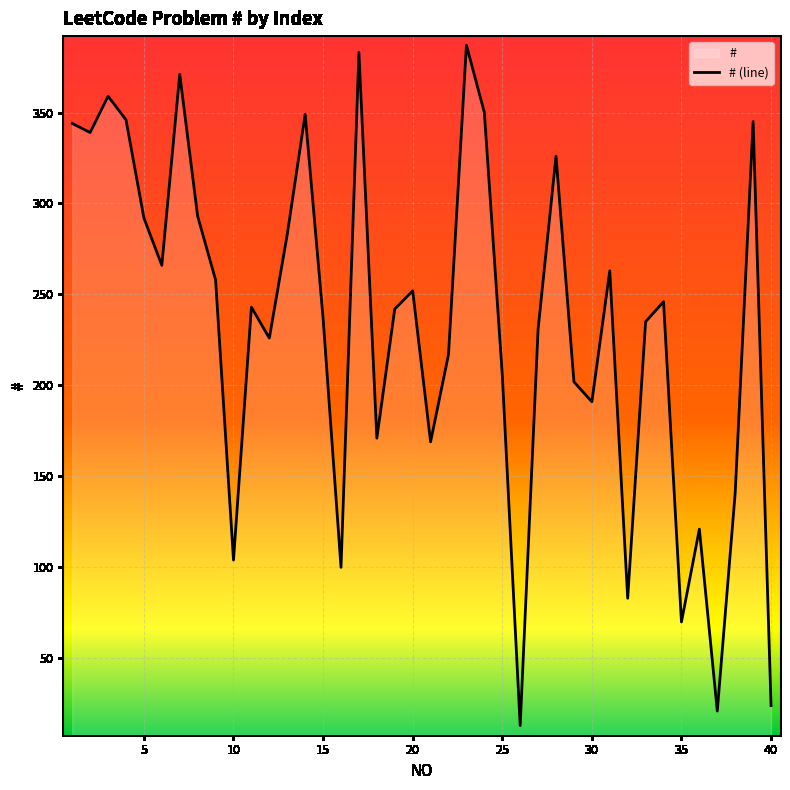

The value at 25 is 206. True or false?

True